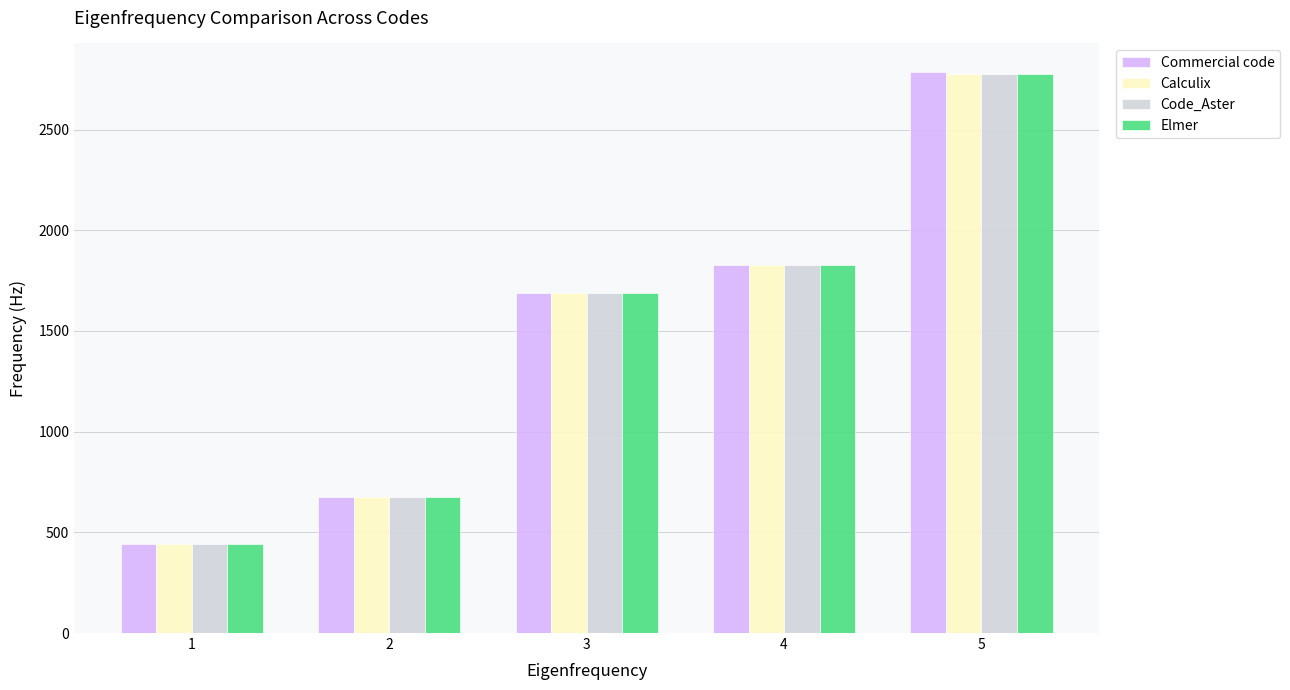

How many groups of bars are there?

5